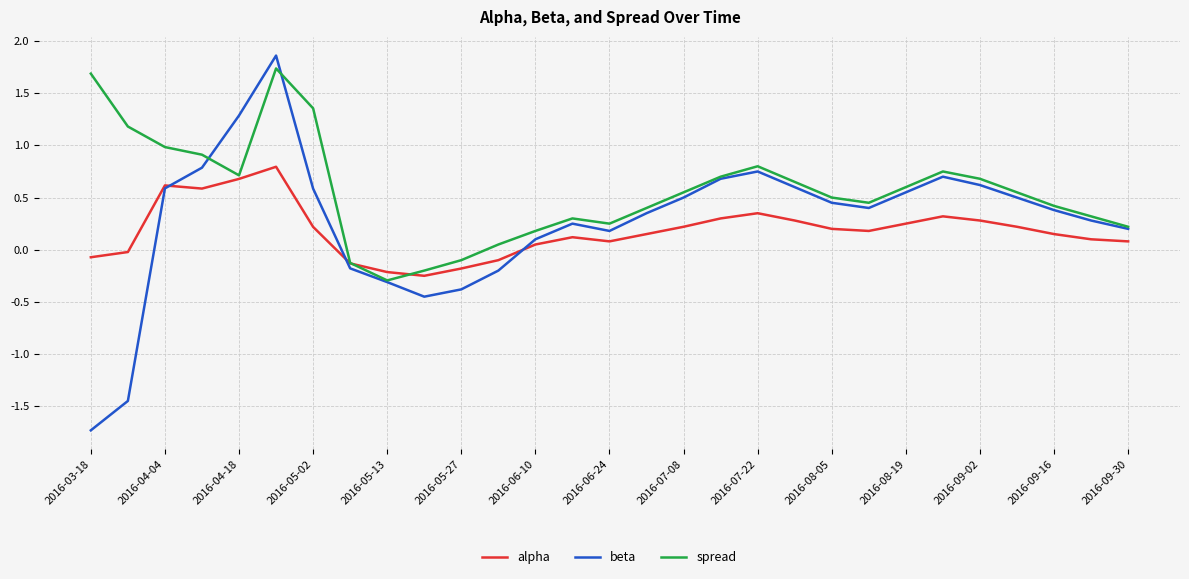

Which series has the largest total across all categories?

spread